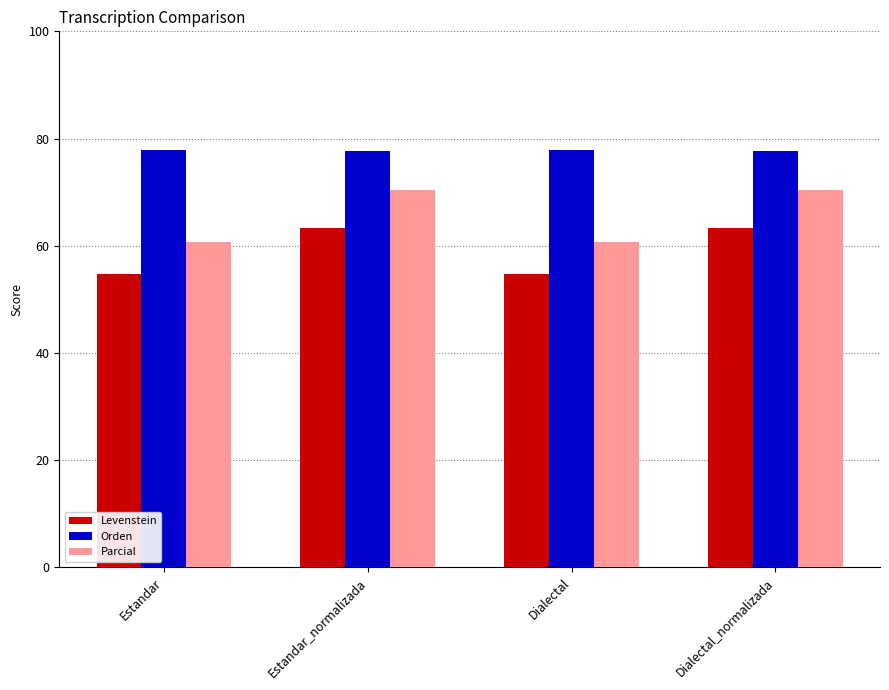

Read the Orden value at Dialectal.

77.8